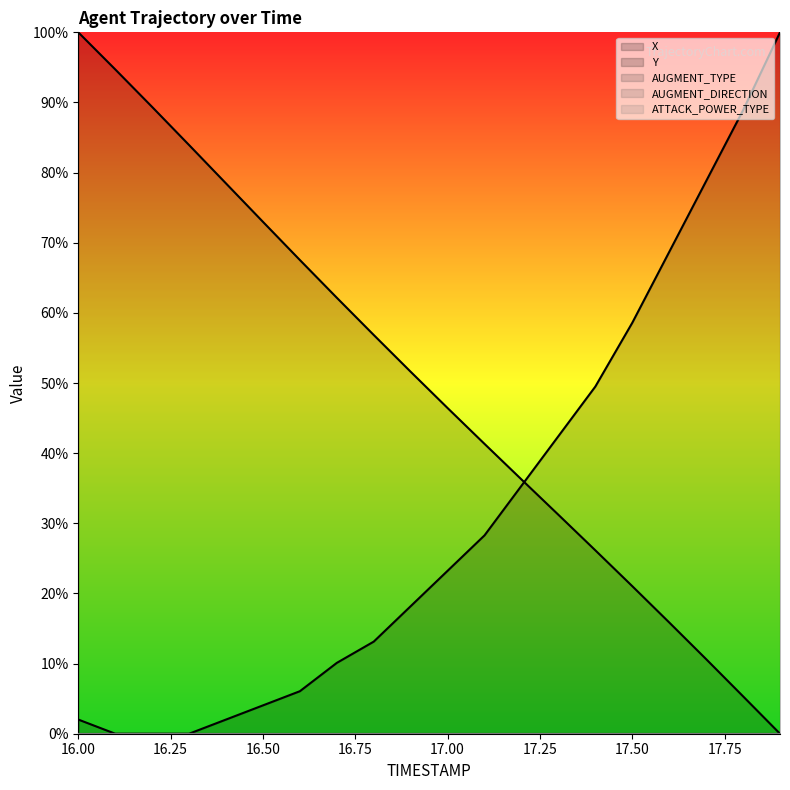

True or false: AUGMENT_DIRECTION (line) and X (line) intersect in this chart.

False